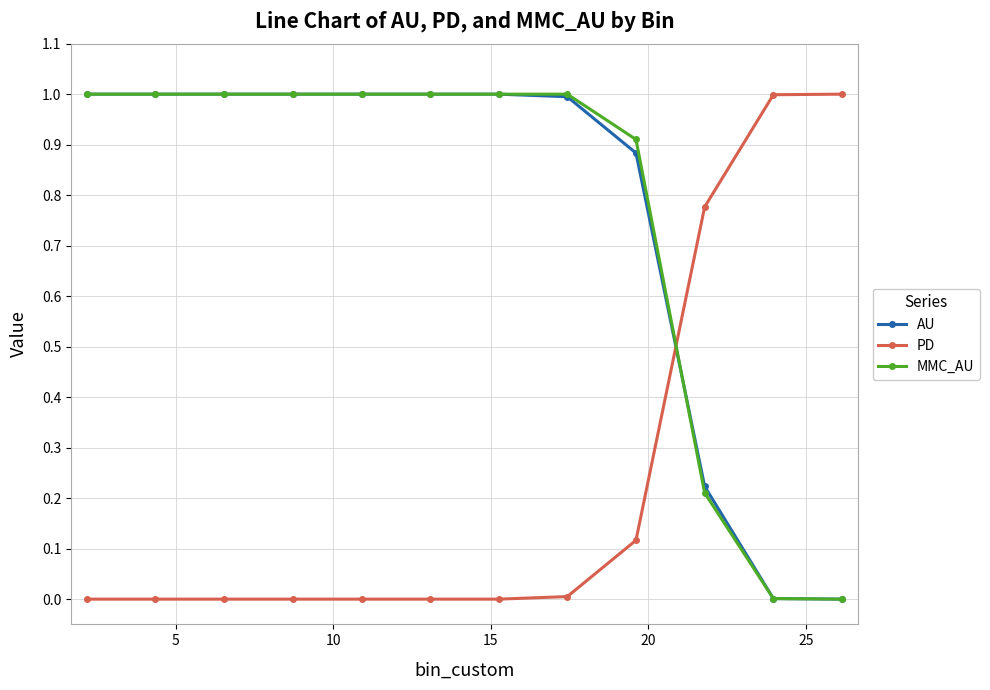

True or false: AU and PD cross at least once.

True